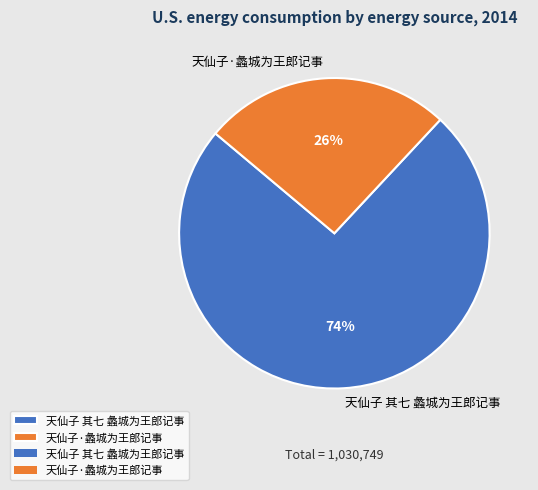

Is there a majority slice in this chart?

Yes